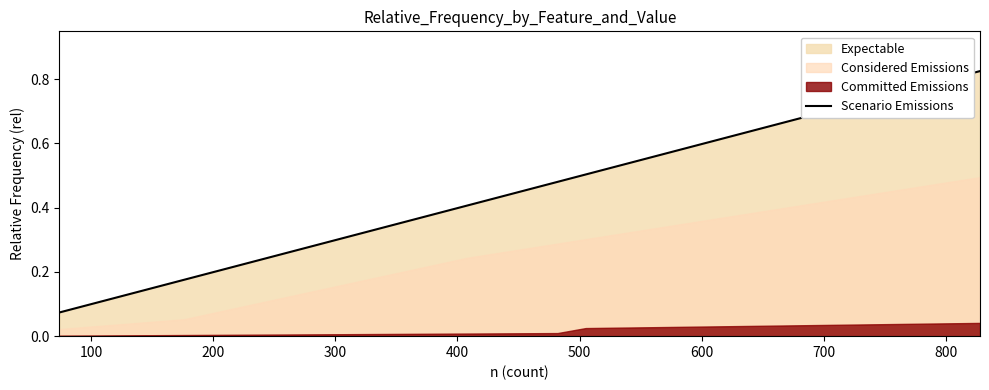

Is it true that the value at 0 is 0.1?

False